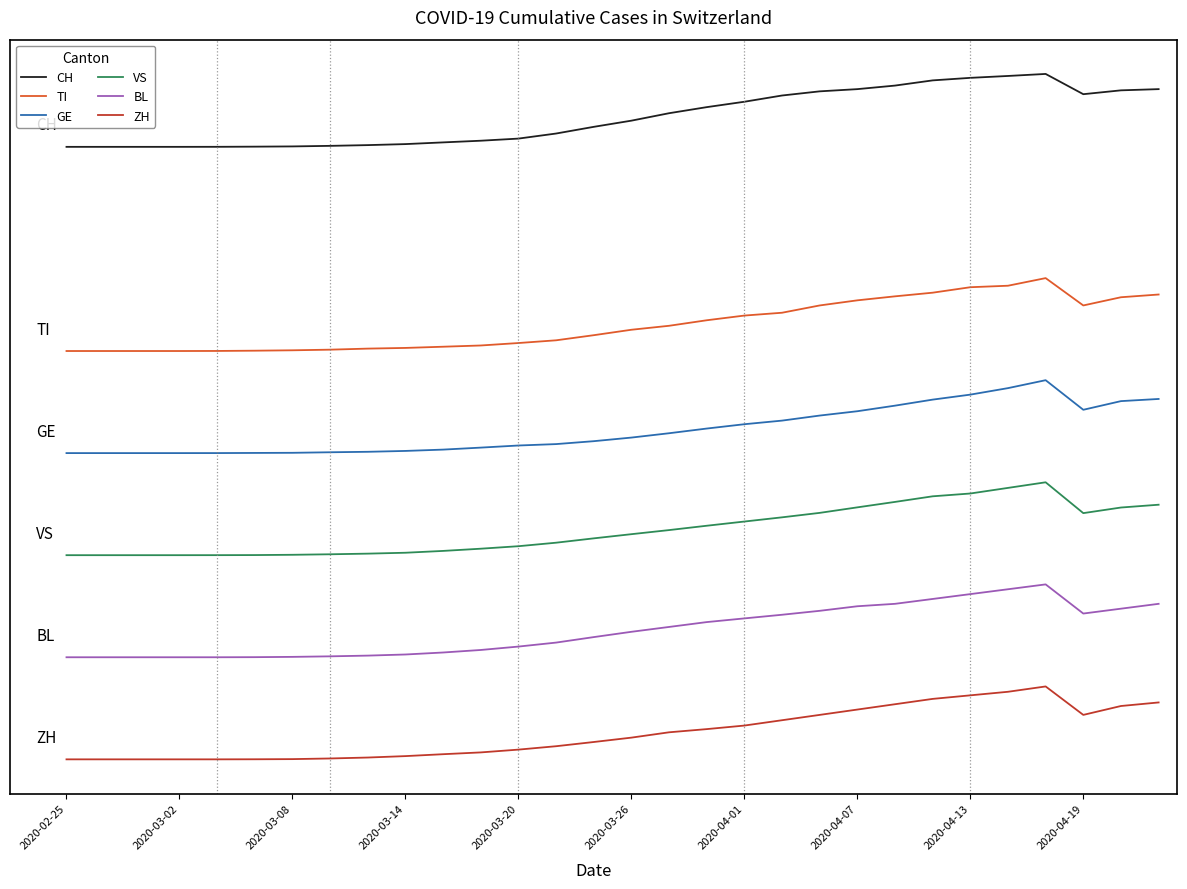

True or false: TI and VS intersect in this chart.

False